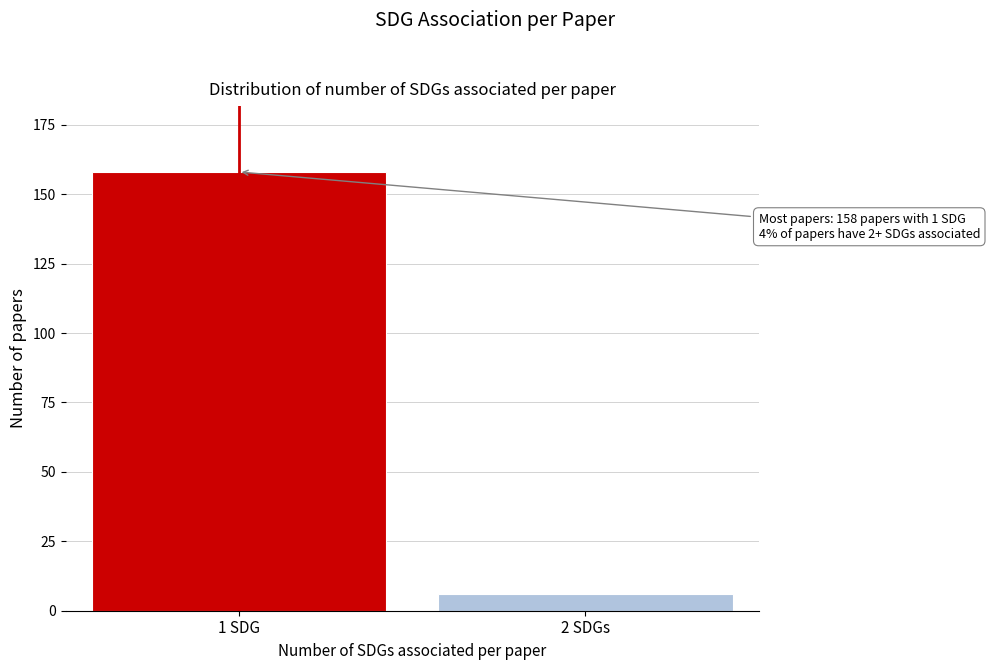

Reading left to right, list all the values displayed in this chart.

158	6